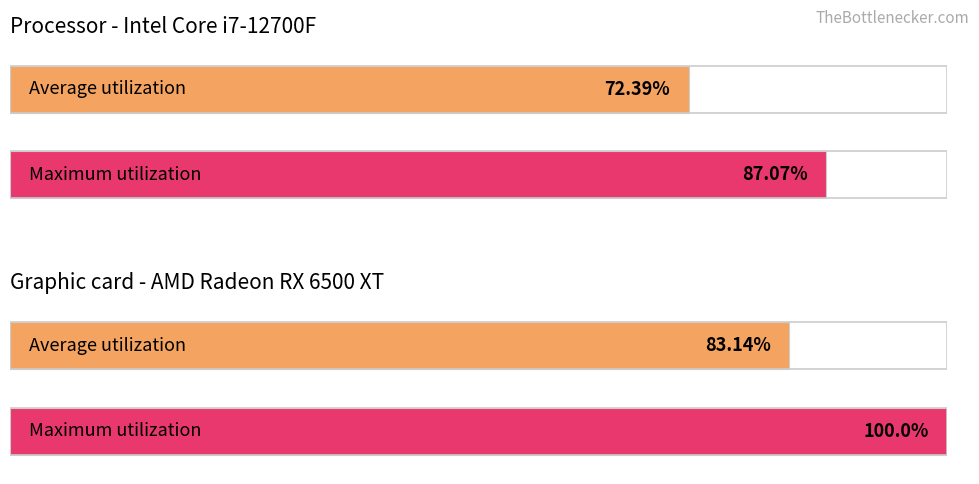

How many bars are there in each group?

2